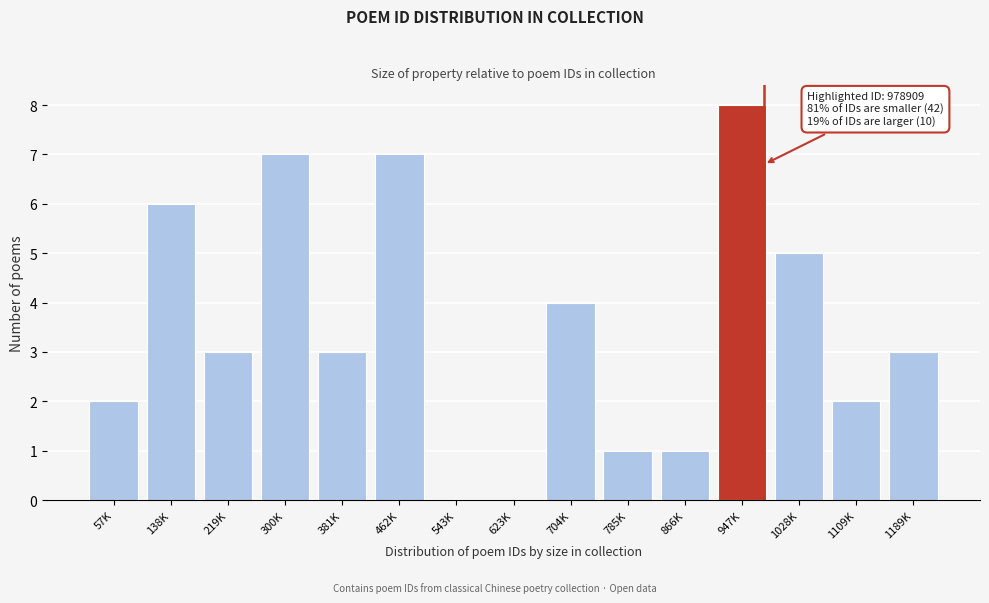

Reading left to right, list all the values displayed in this chart.

57K=2	138K=6	219K=3	300K=7	381K=3	462K=7	543K=0	623K=0	704K=4	785K=1	866K=1	947K=8	1028K=5	1109K=2	1189K=3